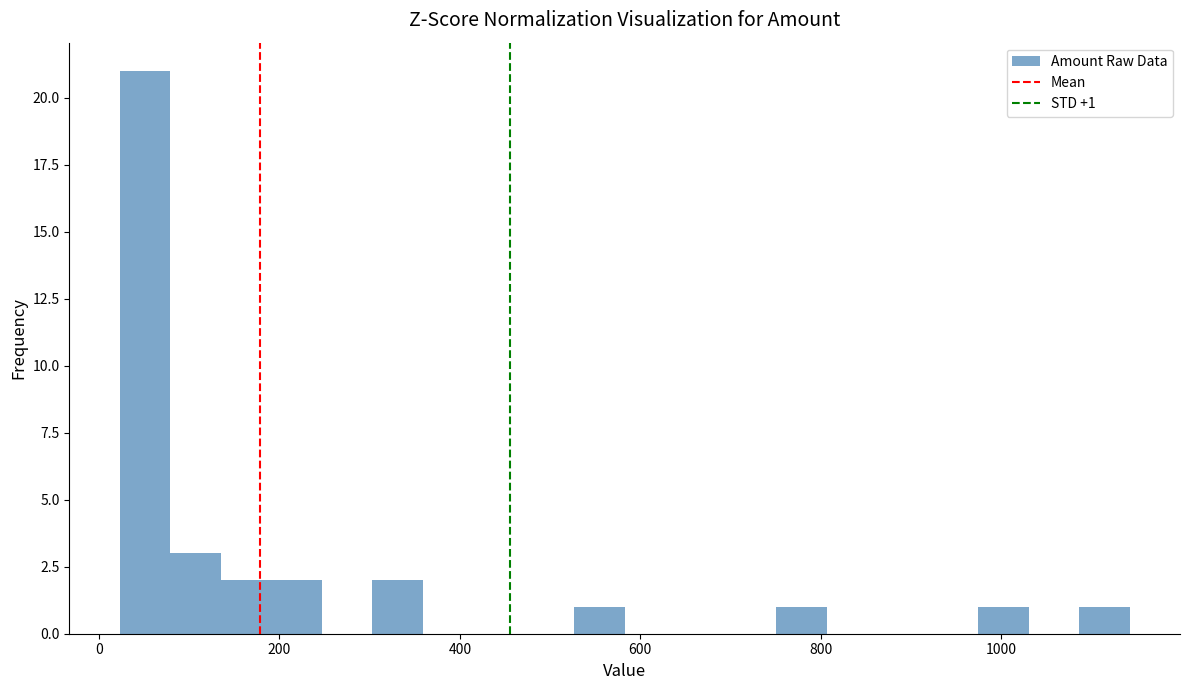

Read against the x-axis, roughly where is the centre of the tallest bar?

60